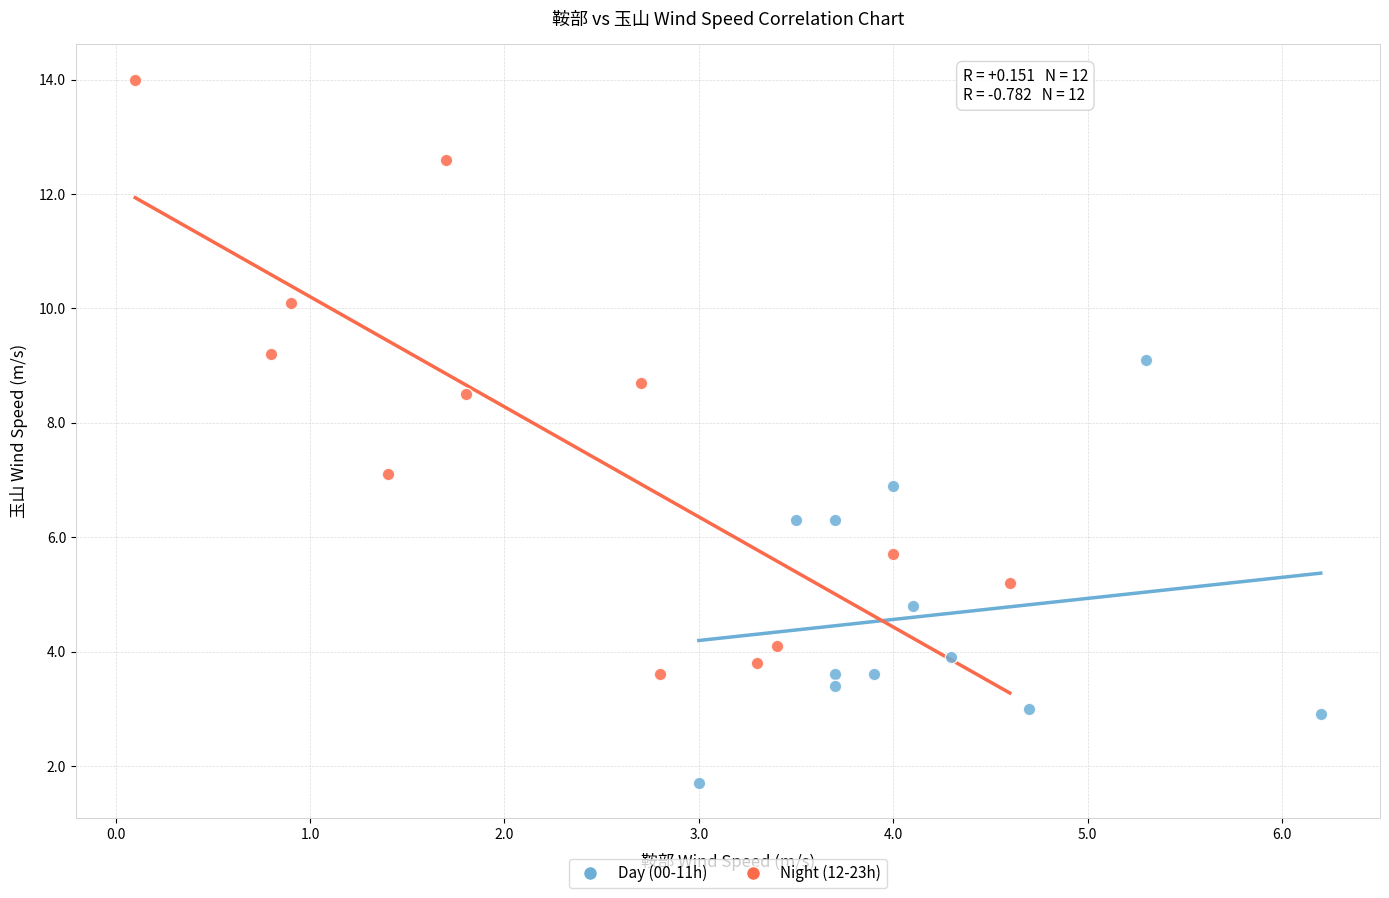

Which series reaches the maximum Y coordinate?

Night (12-23h)